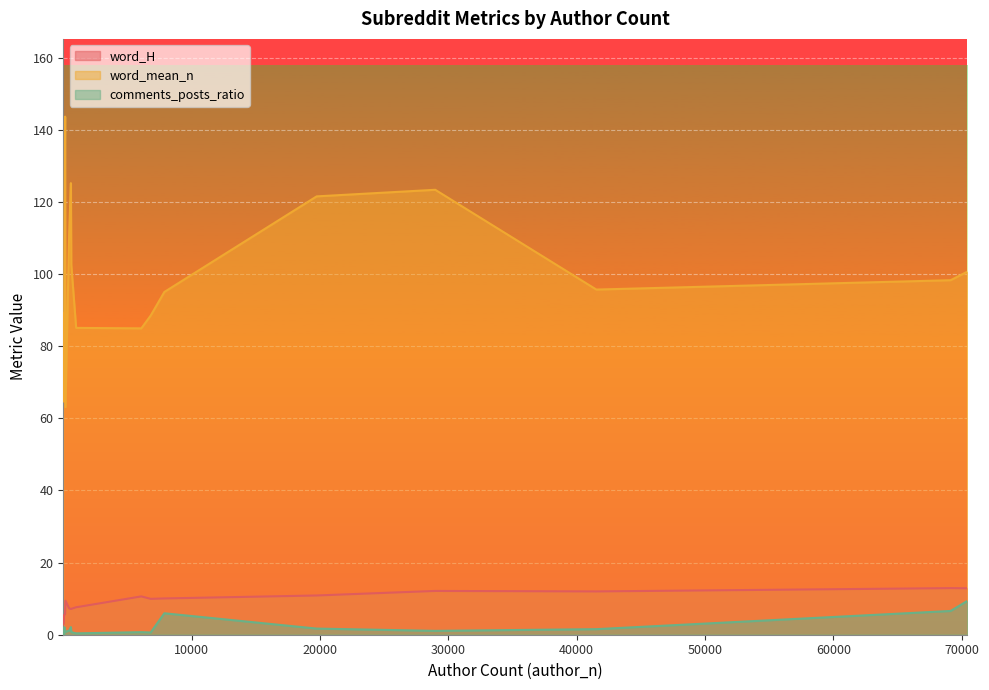

What is the label of the 12th point from the right?

6819